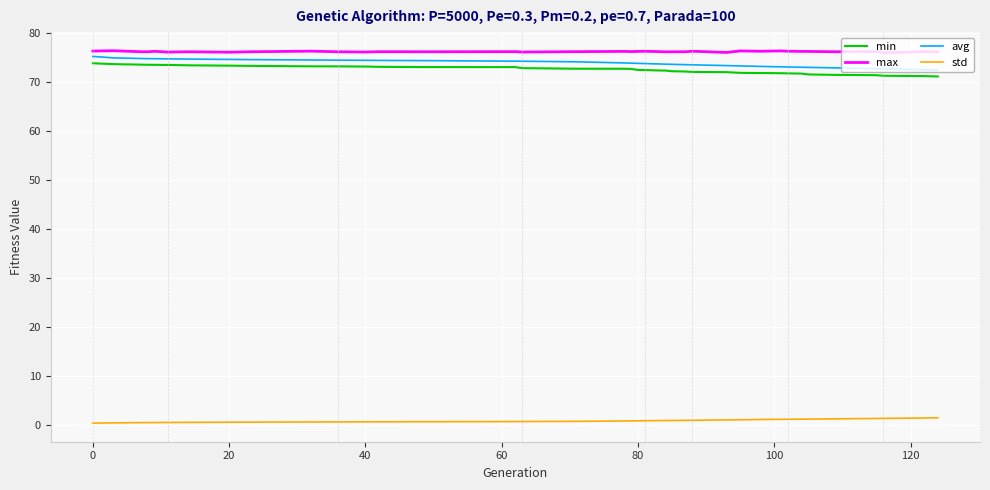

True or false: std and avg cross at least once.

False